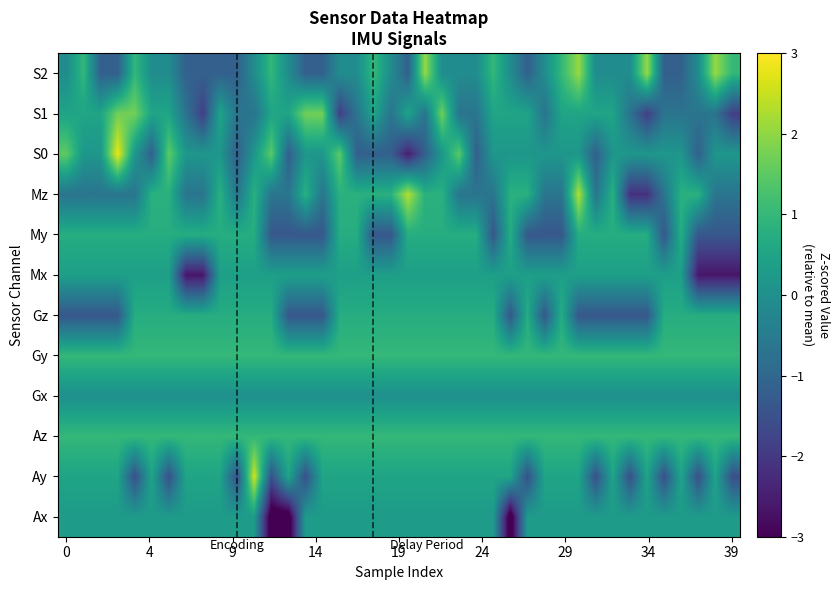

Count the number of categories in the chart.

40